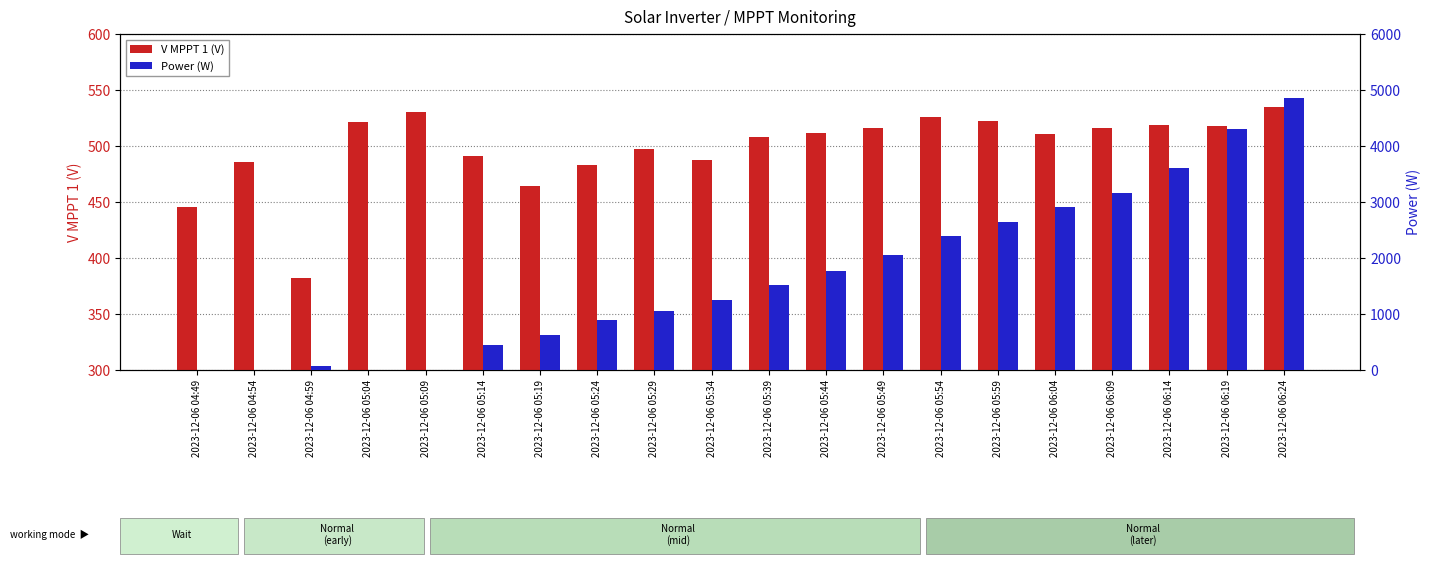

How many groups of bars are there?

20